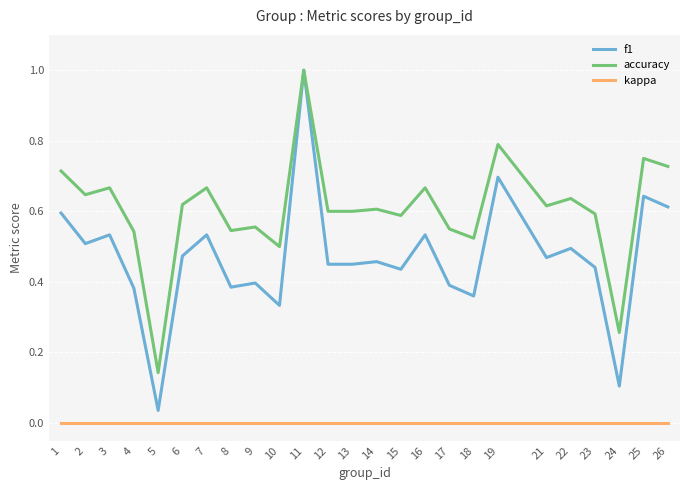

True or false: accuracy and kappa cross at least once.

False